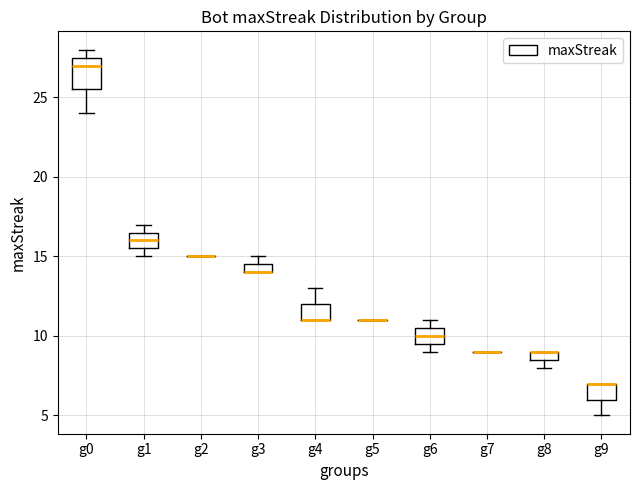

Comparing the boxes themselves (not the whiskers), which one is the tallest?

g0